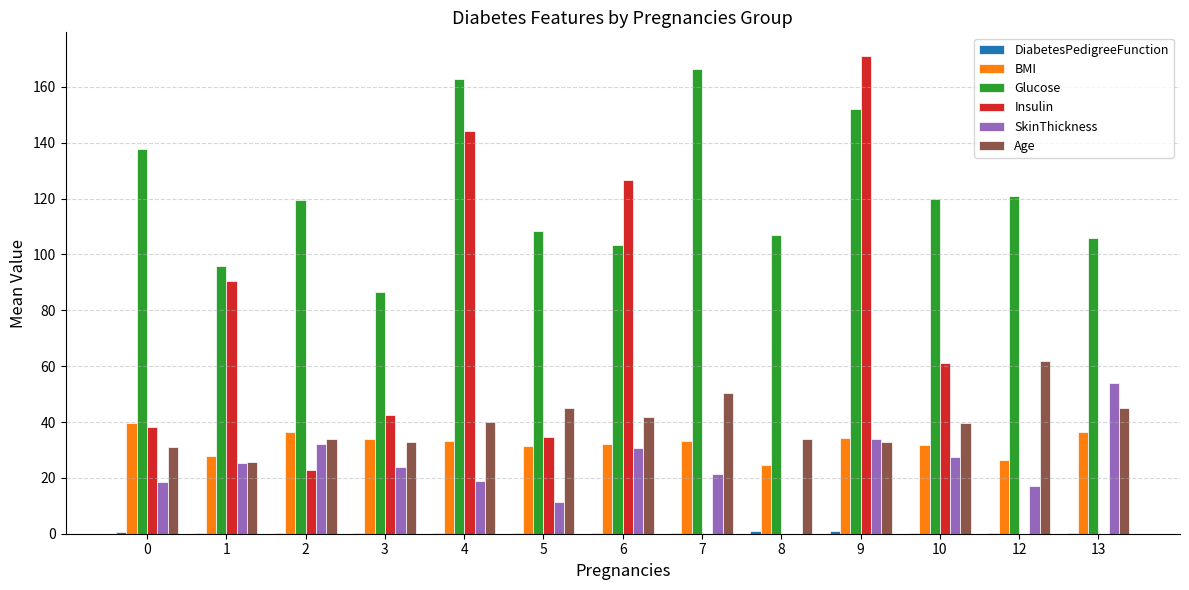

Which series has the widest spread of values?

Insulin